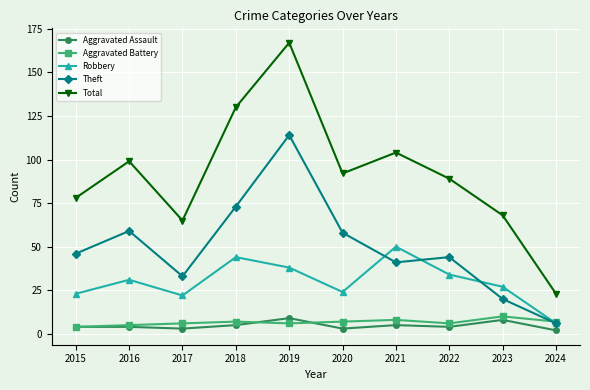

True or false: Aggravated Assault has more than 2 points higher than both neighbors.

True